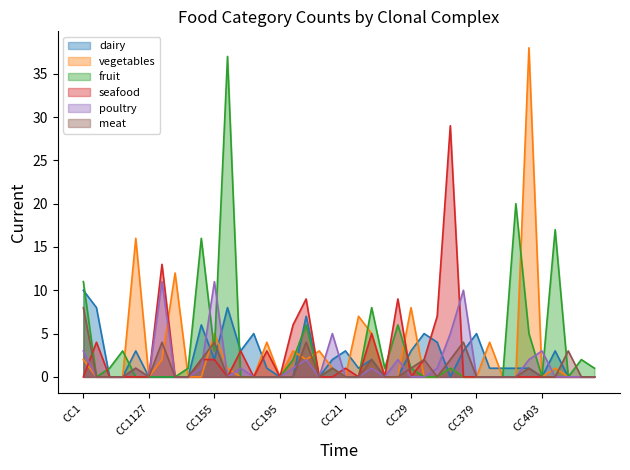

How many lines are shown in the chart?

6